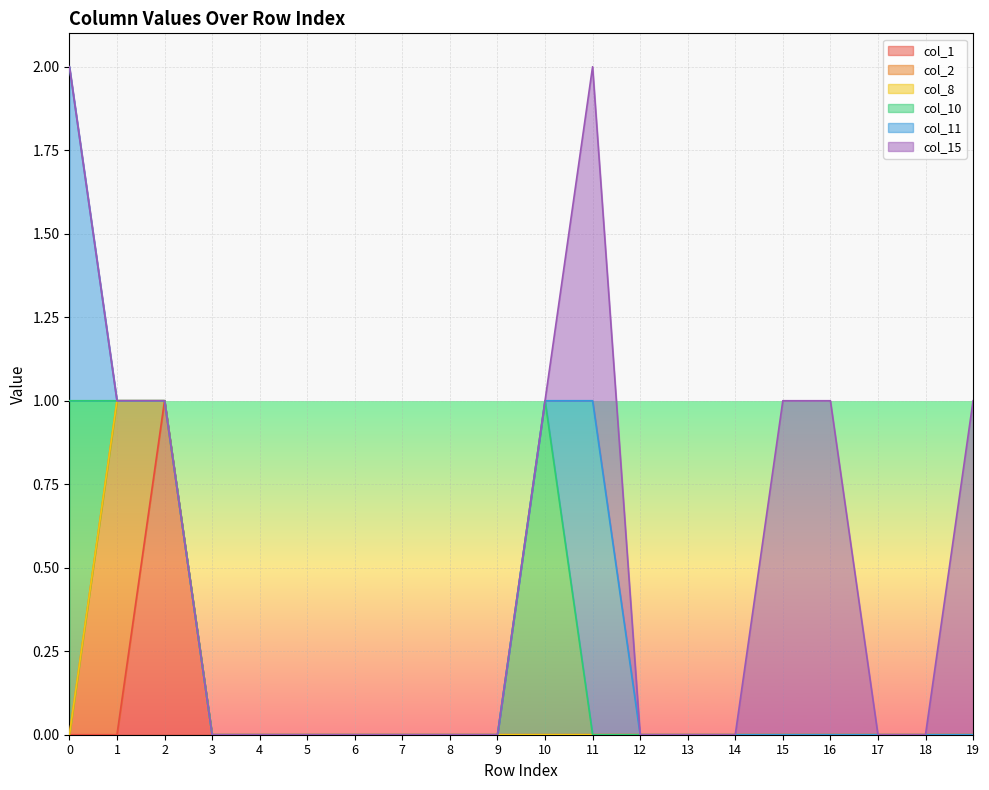

Reading right to left, extract all data points from this chart.

col_1: 19=0	18=0	17=0	16=0	15=0	14=0	13=0	12=0	11=0	10=0	9=0	8=0	7=0	6=0	5=0	4=0	3=0	2=1	1=0	0=0
col_2: 19=0	18=0	17=0	16=0	15=0	14=0	13=0	12=0	11=0	10=0	9=0	8=0	7=0	6=0	5=0	4=0	3=0	2=0	1=1	0=0
col_8: 19=0	18=0	17=0	16=0	15=0	14=0	13=0	12=0	11=0	10=0	9=0	8=0	7=0	6=0	5=0	4=0	3=0	2=0	1=0	0=0
col_10: 19=0	18=0	17=0	16=0	15=0	14=0	13=0	12=0	11=0	10=1	9=0	8=0	7=0	6=0	5=0	4=0	3=0	2=0	1=0	0=1
col_11: 19=0	18=0	17=0	16=0	15=0	14=0	13=0	12=0	11=1	10=0	9=0	8=0	7=0	6=0	5=0	4=0	3=0	2=0	1=0	0=1
col_15: 19=1	18=0	17=0	16=1	15=1	14=0	13=0	12=0	11=1	10=0	9=0	8=0	7=0	6=0	5=0	4=0	3=0	2=0	1=0	0=0